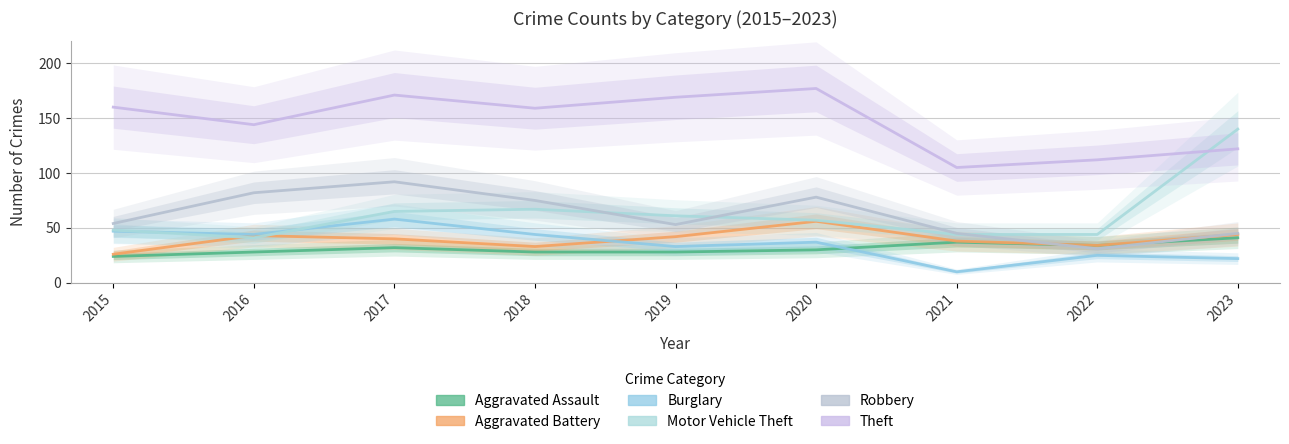

True or false: Burglary and Robbery cross at least once.

False